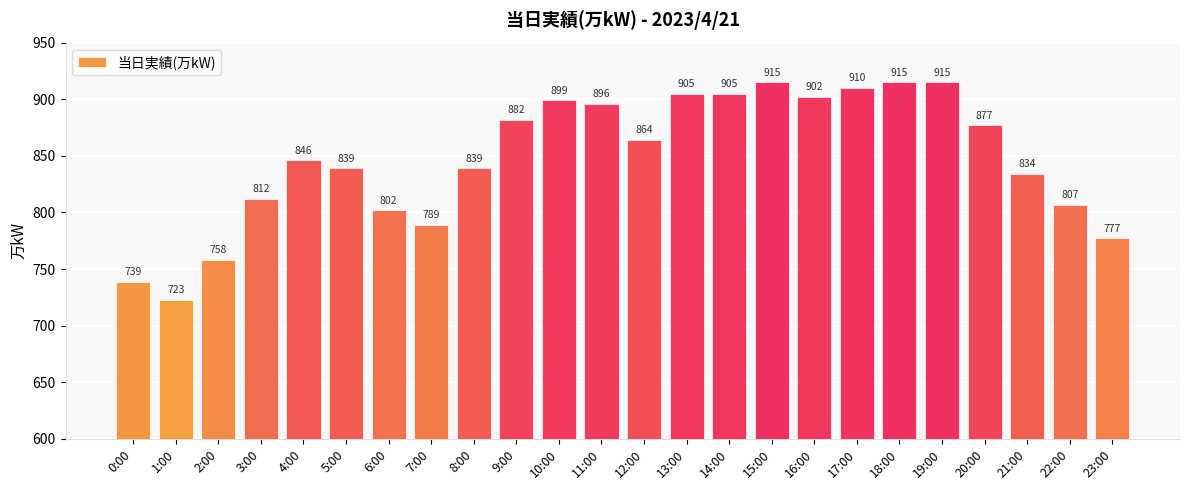

What is the sum of all values?

20350